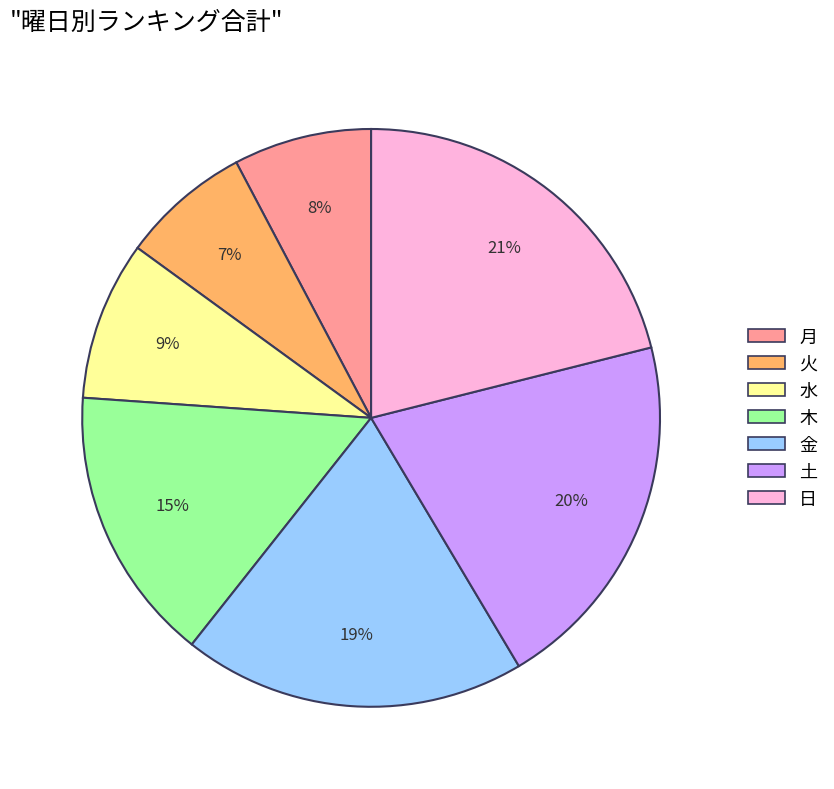

Which slice is the largest?

日